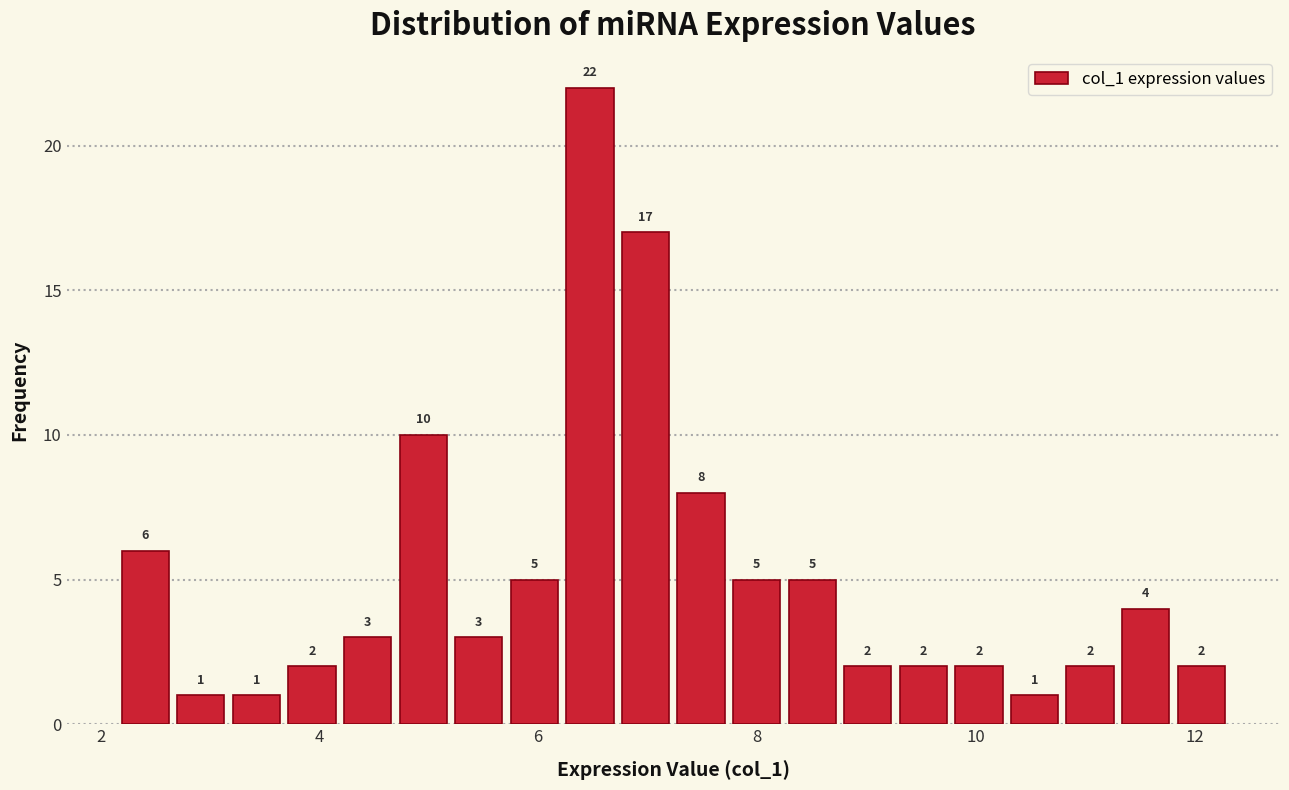

Read against the x-axis, roughly where is the centre of the tallest bar?

6.4